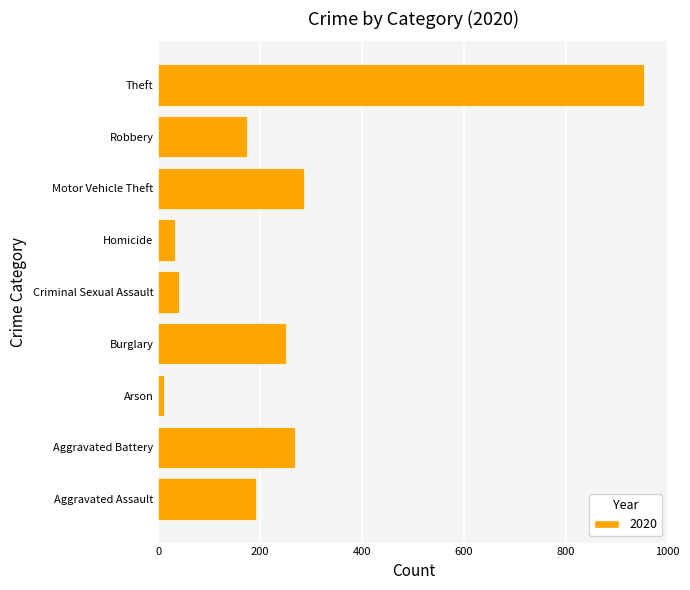

Which category has the lowest value across all series?

Arson